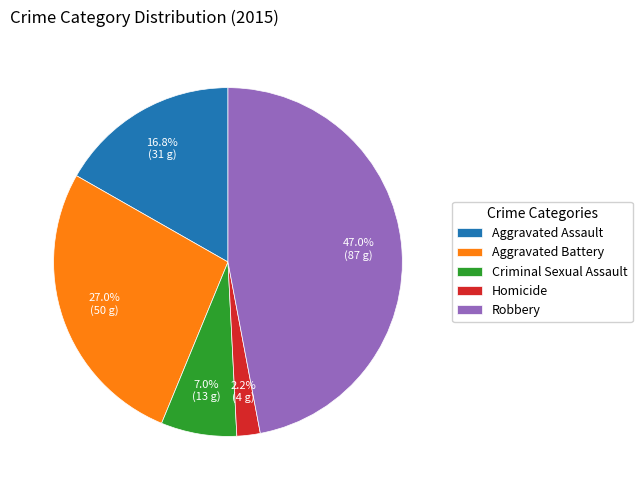

Combined, do Criminal Sexual Assault and Robbery account for over 50%?

Yes